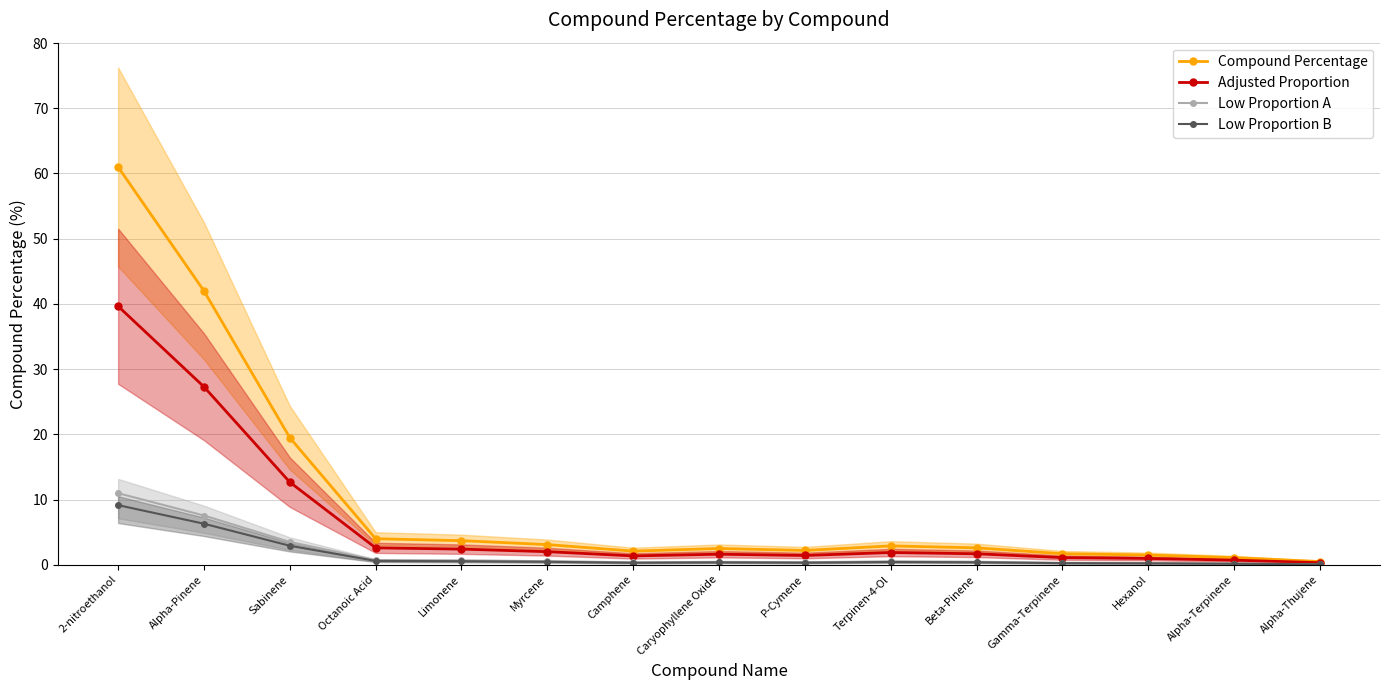

Reading left to right, list all the values displayed in this chart.

Compound Percentage: 61.0	42.0	19.5	4.0	3.7	3.1	2.1	2.5	2.2	2.9	2.6	1.7	1.5	1.1	0.5
Adjusted Proportion: 39.6	27.3	12.7	2.6	2.4	2.0	1.4	1.6	1.4	1.9	1.7	1.1	1.0	0.7	0.3
Low Proportion A: 11.0	7.6	3.5	0.7	0.7	0.6	0.4	0.4	0.4	0.5	0.5	0.3	0.3	0.2	0.1
Low Proportion B: 9.2	6.3	2.9	0.6	0.6	0.5	0.3	0.4	0.3	0.4	0.4	0.3	0.2	0.2	0.1